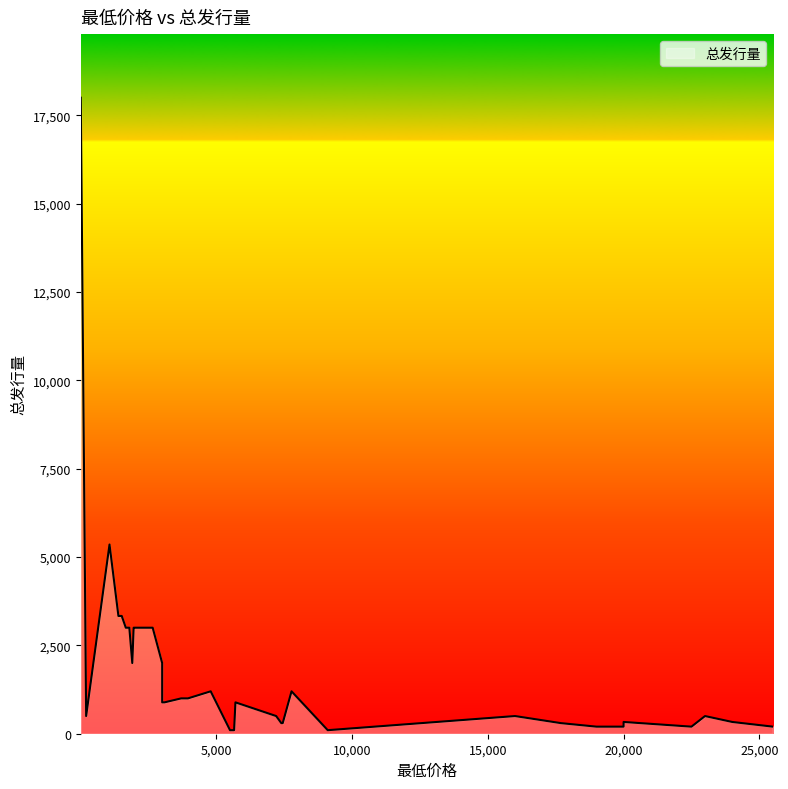

What value does the data have at 19800, to the nearest 50?

200